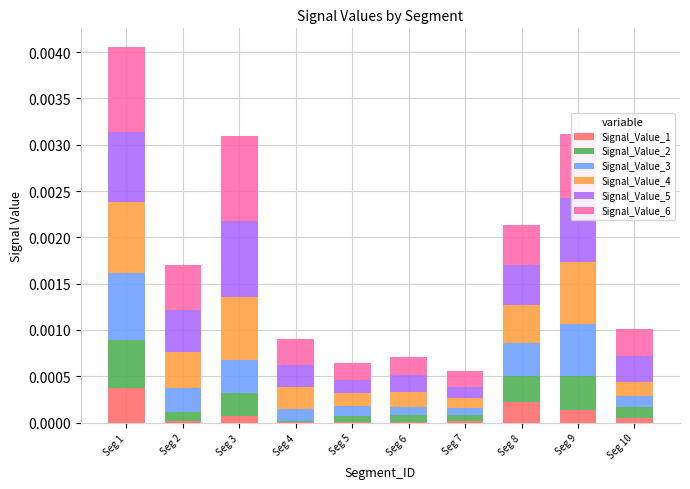

At which label does Signal_Value_1 reach its peak?

Seg 1